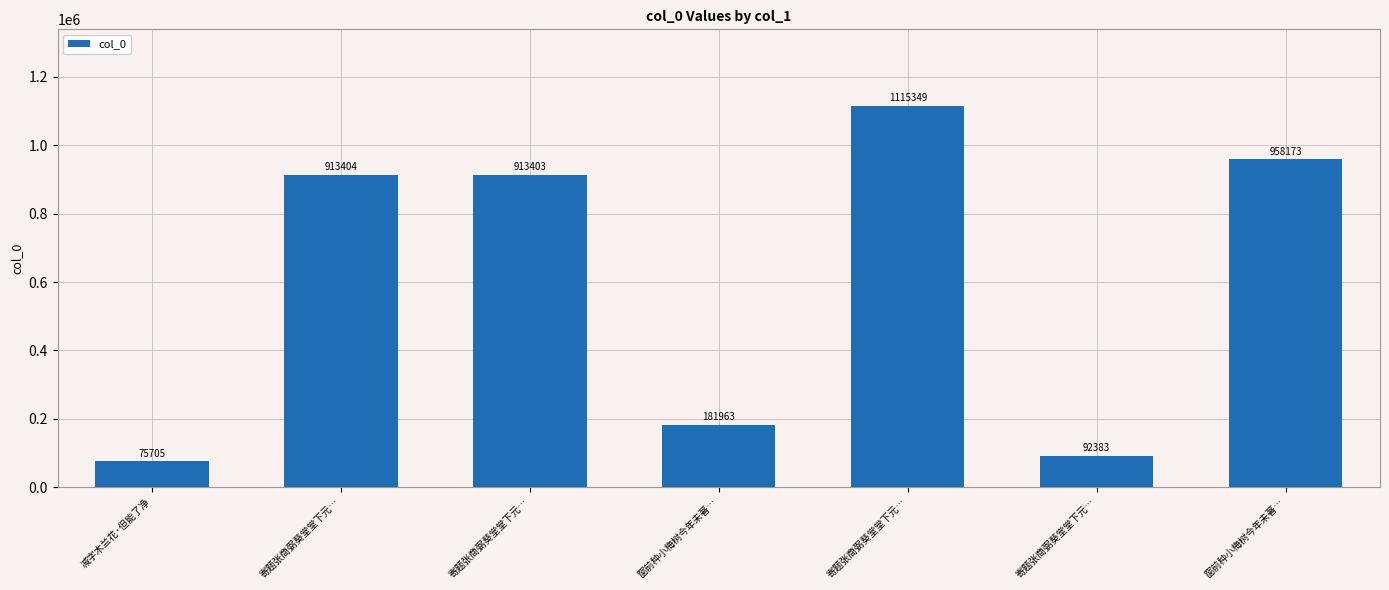

At which label is the value closest to 595527?

寄题张商弼葵堂堂下元…